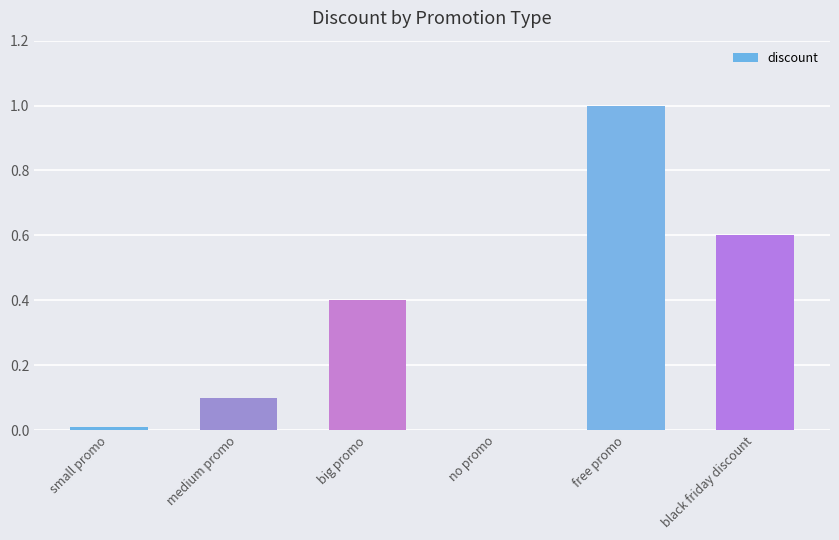

Are the bars horizontal?

No